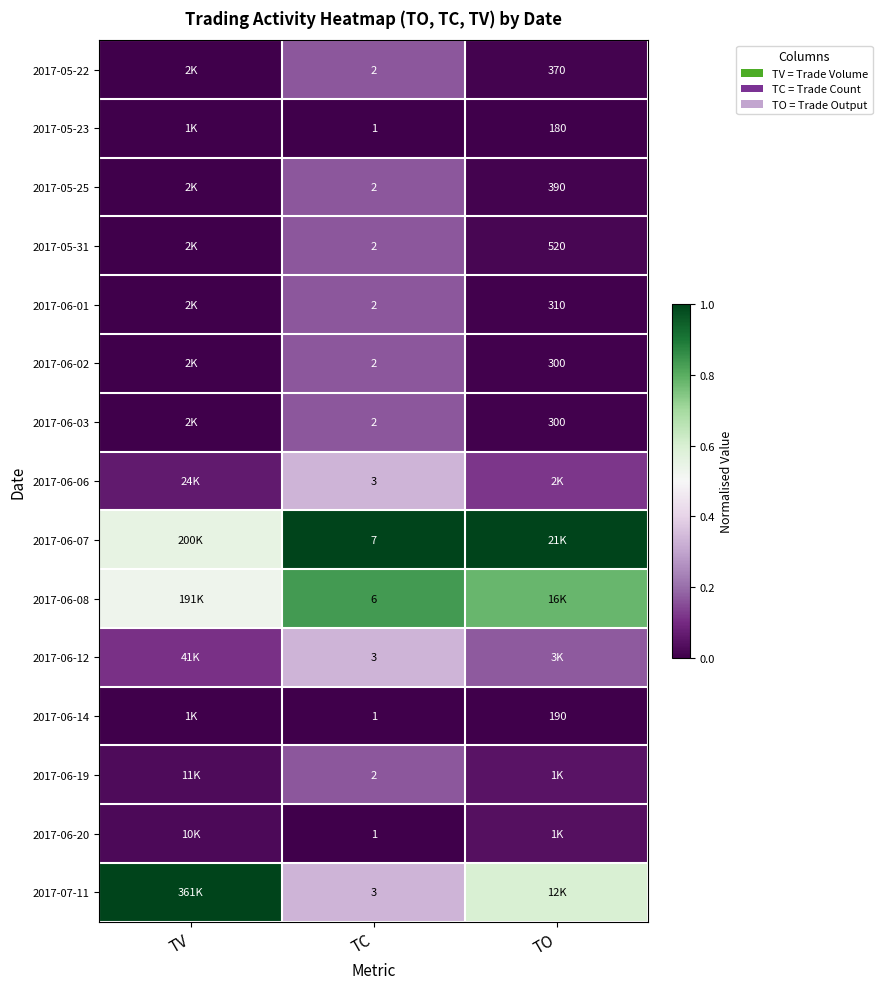

Is the value of 2017-06-02 at TO greater than the value of 2017-05-25 at TC?

Yes